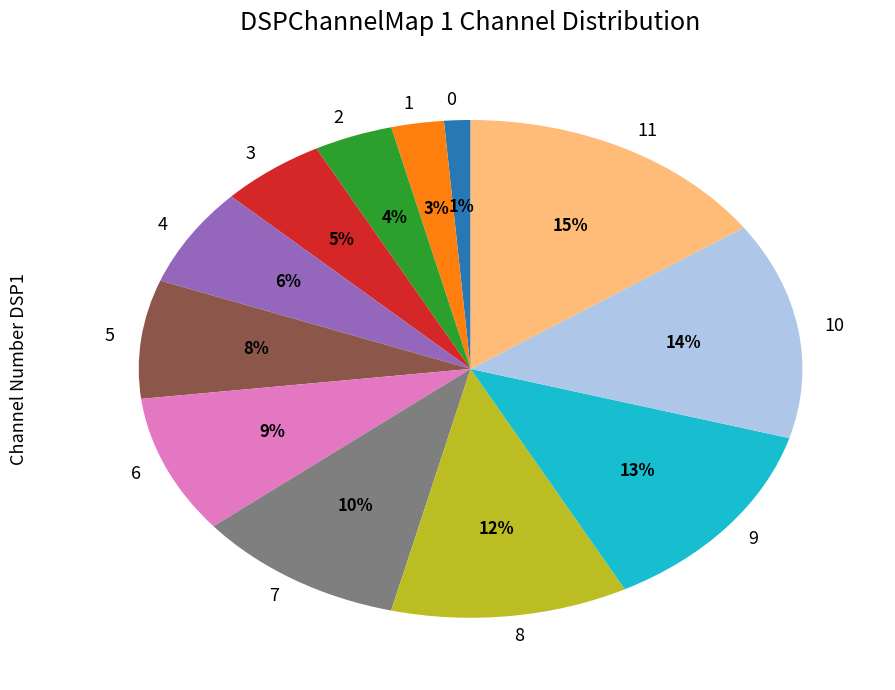

Combined, do 5 and 8 account for over 50%?

No